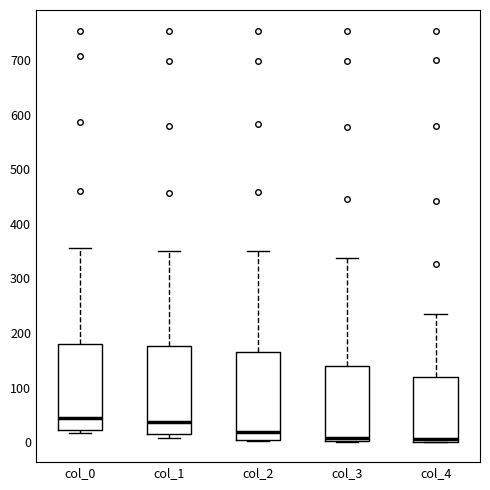

Reading left to right, read every box against the y-axis: the position of its median line, the range the box covers, and the ends of its whiskers. The values are not printed on the chart, so give them approximately, as read against the axis.

col_0: median 50, box 20 to 180, whiskers 20 (just below the box's lower edge) to 360
col_1: median 40, box 10 to 180, whiskers 10 (just below the box's lower edge) to 350
col_2: median 20, box 0 to 170, whiskers 0 to 350
col_3: median 10, box 0 to 140, whiskers 0 to 340
col_4: median 10, box 0 to 120, whiskers 0 to 240